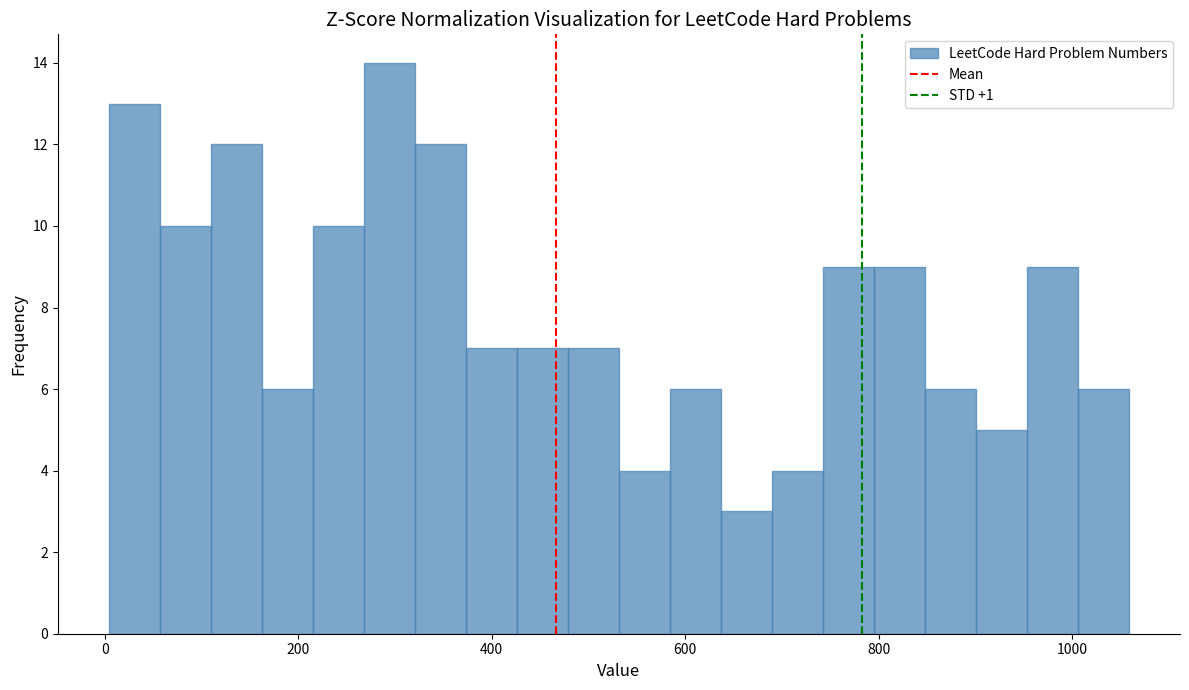

Read against the x-axis, roughly where is the centre of the tallest bar?

300